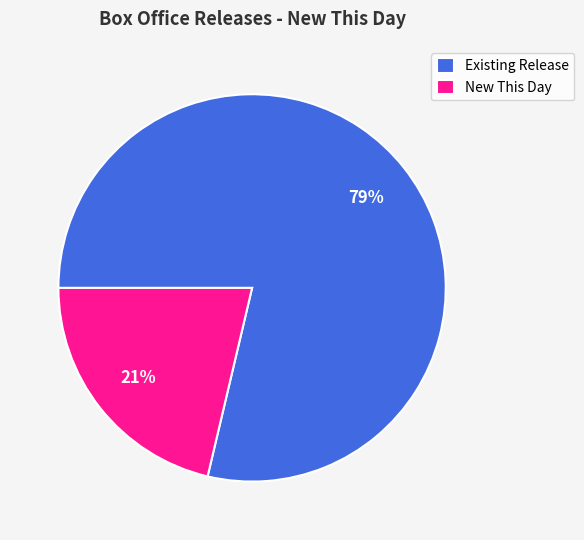

Do New This Day and Existing Release together represent more than half of the pie?

Yes